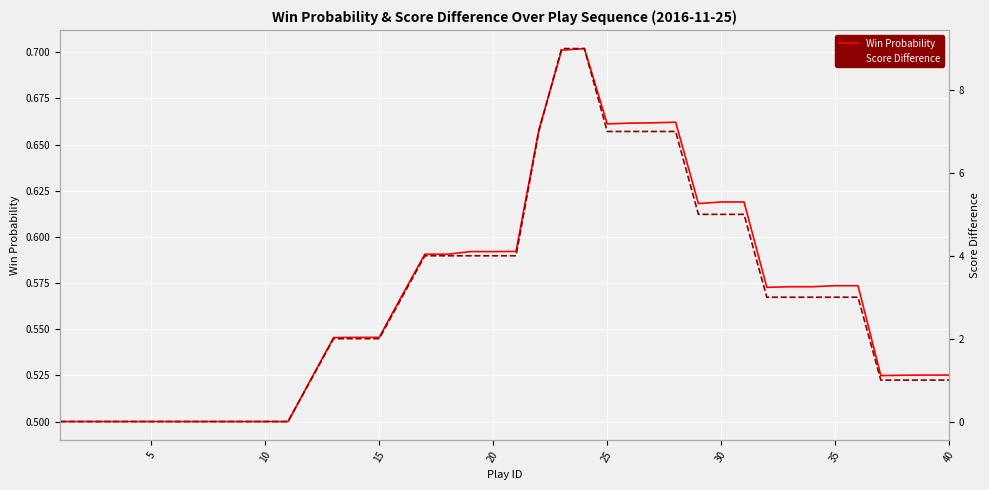

Is the value of Score Difference at 36 greater than the value of Win Probability at 22?

Yes